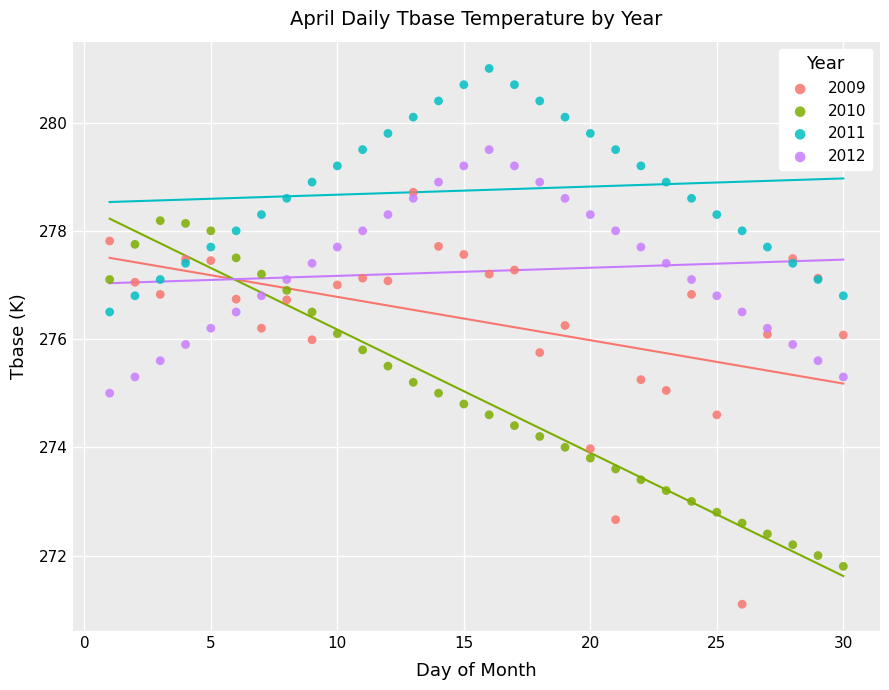

Which series reaches the minimum Y coordinate?

2009